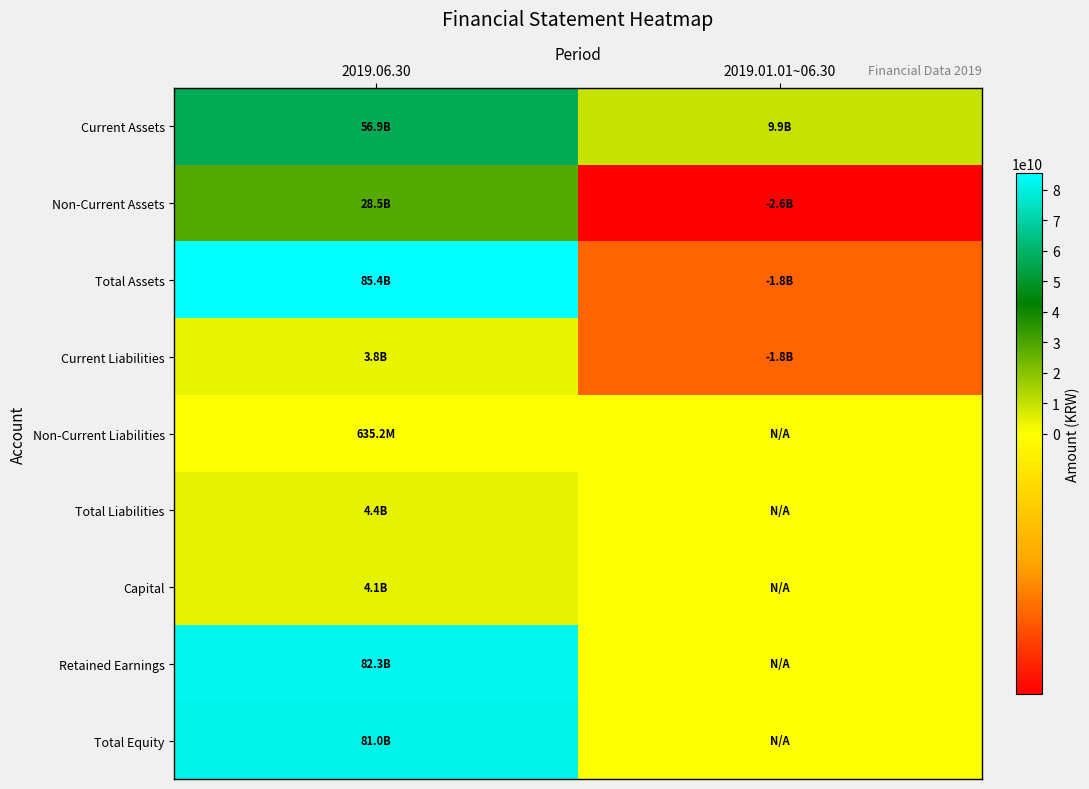

How many data points does each series have?

2